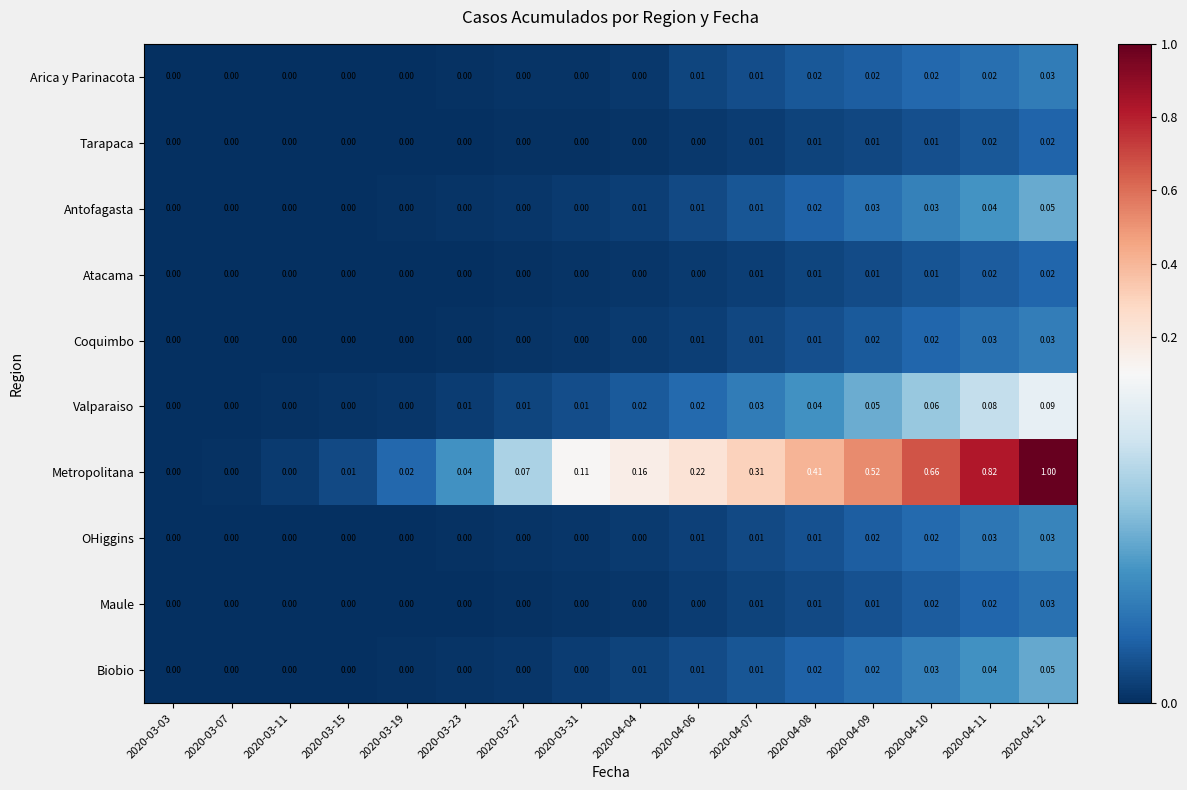

Which series has the largest total across all categories?

Metropolitana